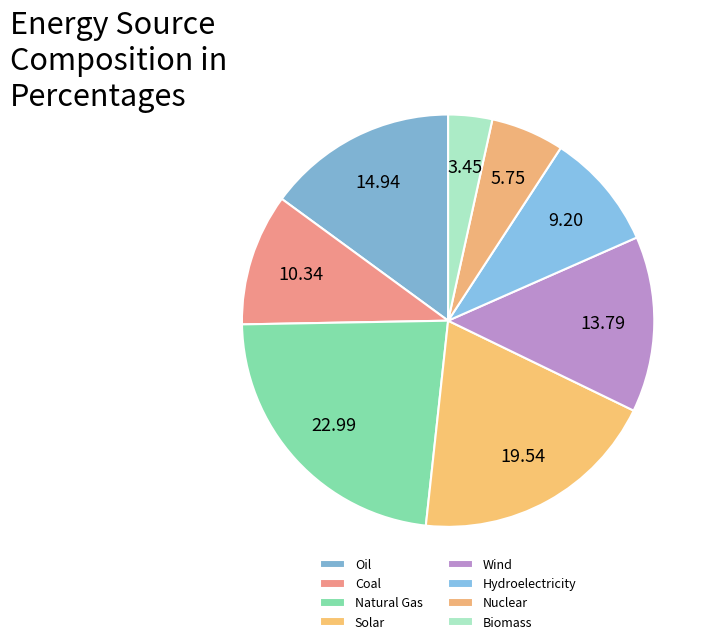

Does Nuclear account for over 50% of the chart?

No